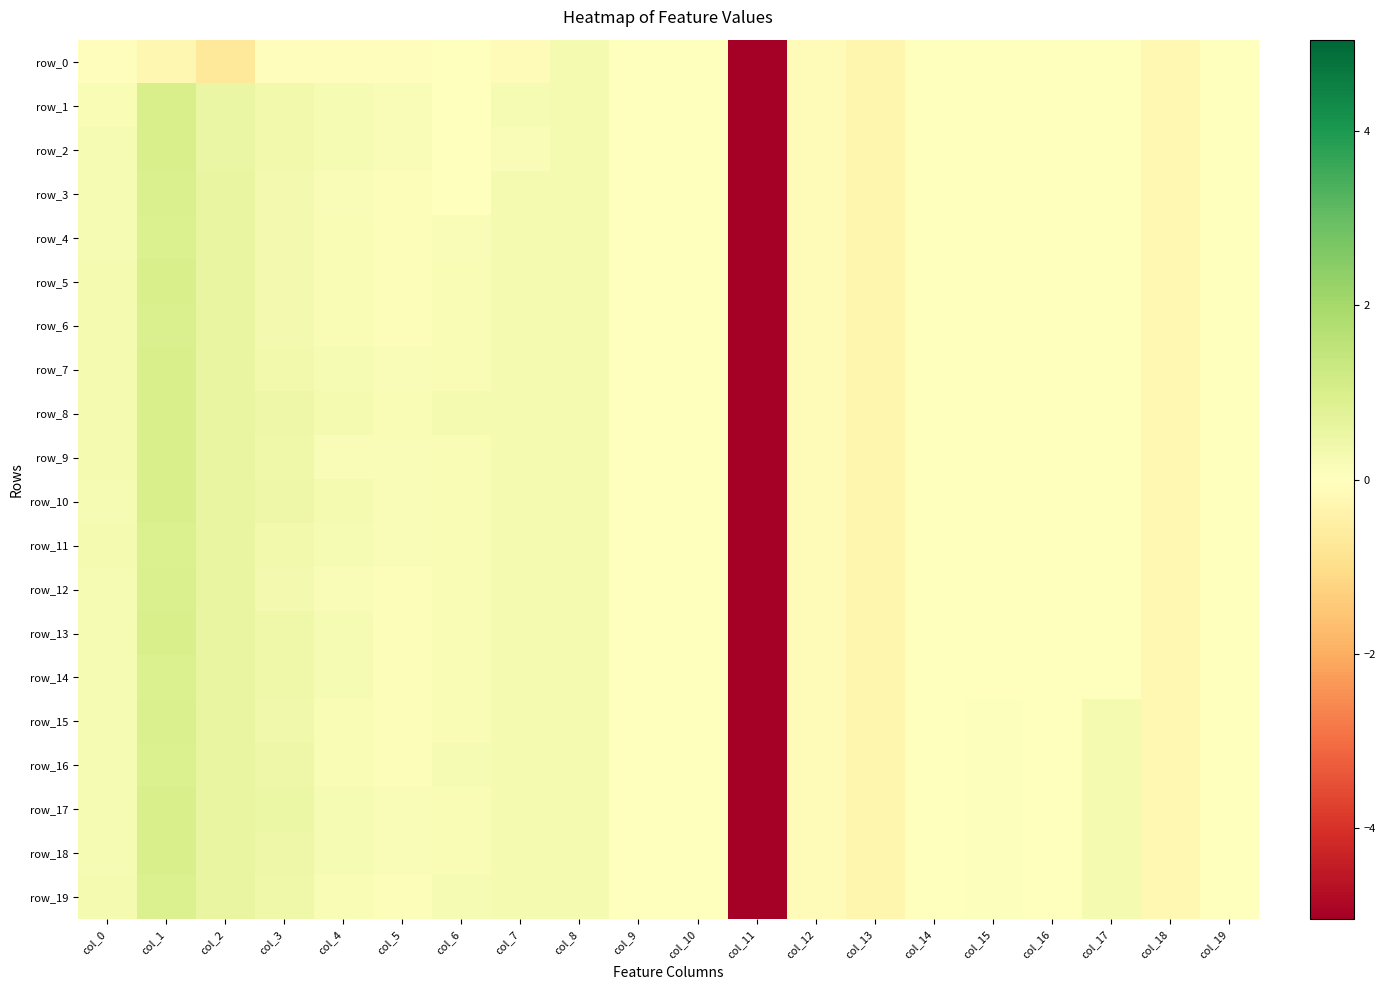

Between col_16 and col_13, which is larger?

col_16